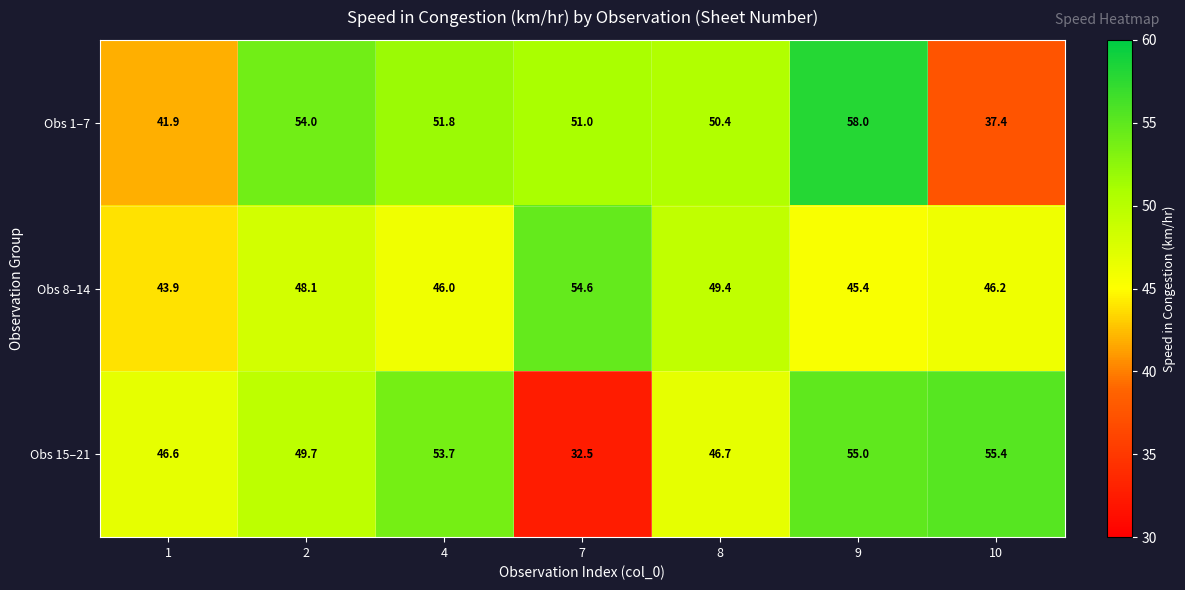

Which series changed the most between 7 and 8?

Obs 15–21